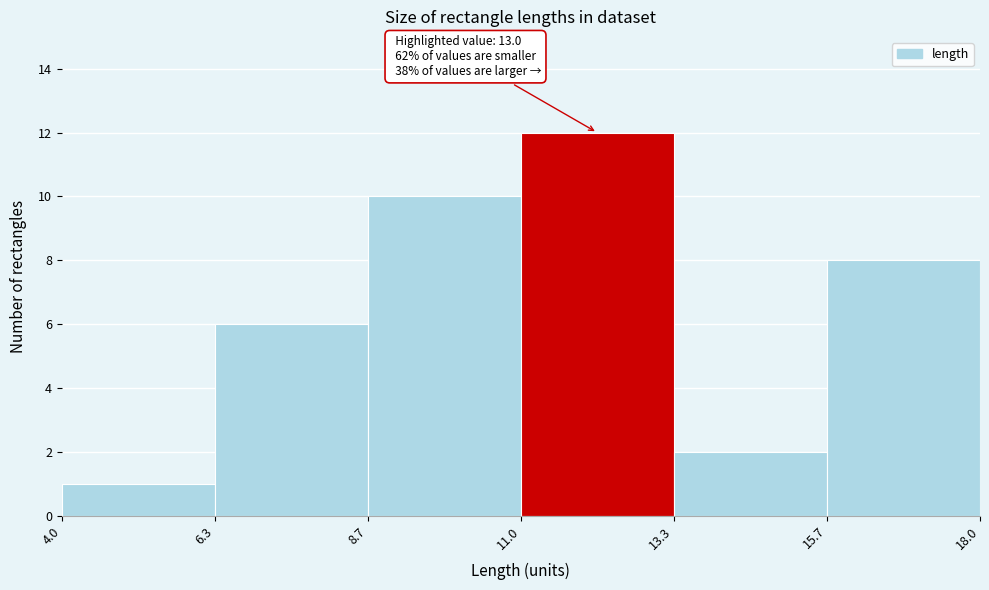

Which range on the x-axis has the tallest bar?

11.0 to 13.3